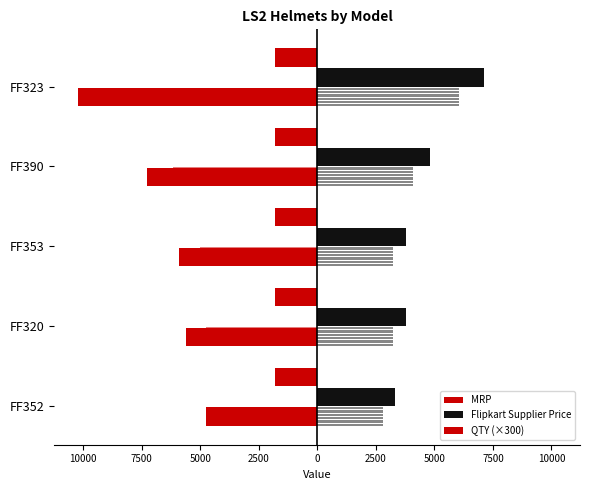

Is it true that MRP equals -10200.0 at 2500?

True